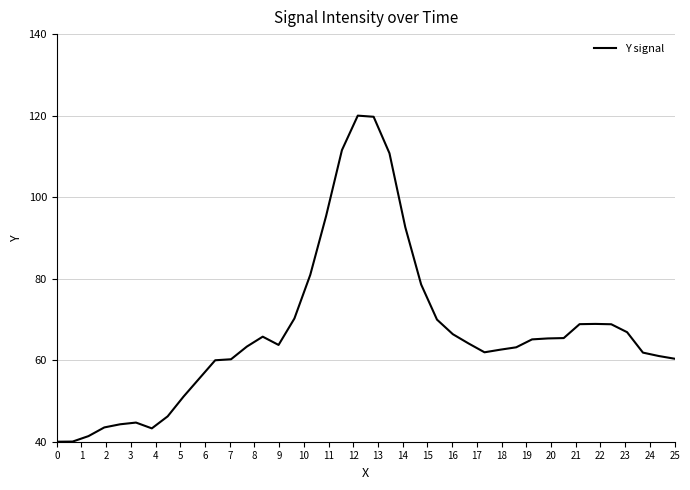

What is the difference between the maximum and minimum values?

80.0